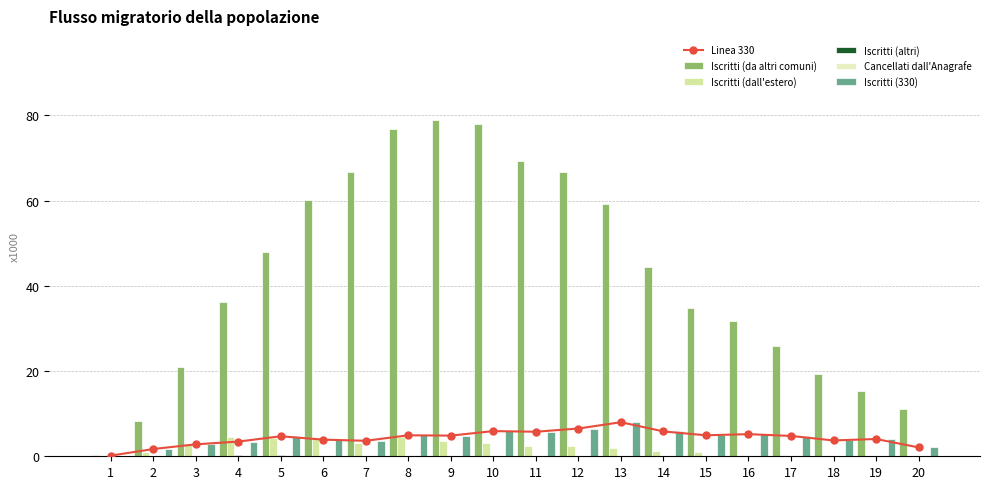

What is the greatest value displayed?

78.9